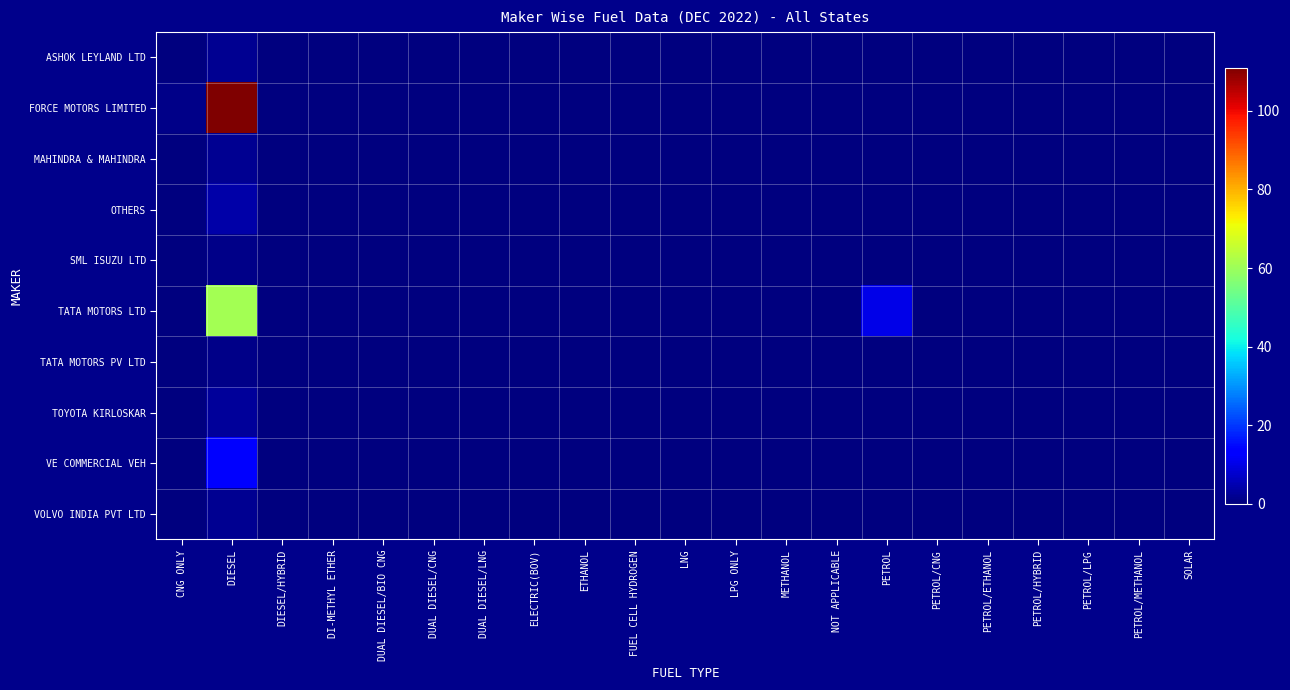

Reading right to left, list all the values displayed in this chart.

ASHOK LEYLAND LTD: SOLAR=0	PETROL/METHANOL=0	PETROL/LPG=0	PETROL/HYBRID=0	PETROL/ETHANOL=0	PETROL/CNG=0	PETROL=0	NOT APPLICABLE=0	METHANOL=0	LPG ONLY=0	LNG=0	FUEL CELL HYDROGEN=0	ETHANOL=0	ELECTRIC(BOV)=0	DUAL DIESEL/LNG=0	DUAL DIESEL/CNG=0	DUAL DIESEL/BIO CNG=0	DI-METHYL ETHER=0	DIESEL/HYBRID=0	DIESEL=2	CNG ONLY=0
FORCE MOTORS LIMITED: SOLAR=0	PETROL/METHANOL=0	PETROL/LPG=0	PETROL/HYBRID=0	PETROL/ETHANOL=0	PETROL/CNG=0	PETROL=0	NOT APPLICABLE=0	METHANOL=0	LPG ONLY=0	LNG=0	FUEL CELL HYDROGEN=0	ETHANOL=0	ELECTRIC(BOV)=0	DUAL DIESEL/LNG=0	DUAL DIESEL/CNG=0	DUAL DIESEL/BIO CNG=0	DI-METHYL ETHER=0	DIESEL/HYBRID=0	DIESEL=111	CNG ONLY=1
MAHINDRA & MAHINDRA: SOLAR=0	PETROL/METHANOL=0	PETROL/LPG=0	PETROL/HYBRID=0	PETROL/ETHANOL=0	PETROL/CNG=0	PETROL=0	NOT APPLICABLE=0	METHANOL=0	LPG ONLY=0	LNG=0	FUEL CELL HYDROGEN=0	ETHANOL=0	ELECTRIC(BOV)=0	DUAL DIESEL/LNG=0	DUAL DIESEL/CNG=0	DUAL DIESEL/BIO CNG=0	DI-METHYL ETHER=0	DIESEL/HYBRID=0	DIESEL=2	CNG ONLY=0
OTHERS: SOLAR=0	PETROL/METHANOL=0	PETROL/LPG=0	PETROL/HYBRID=0	PETROL/ETHANOL=0	PETROL/CNG=0	PETROL=0	NOT APPLICABLE=0	METHANOL=0	LPG ONLY=0	LNG=0	FUEL CELL HYDROGEN=0	ETHANOL=0	ELECTRIC(BOV)=0	DUAL DIESEL/LNG=0	DUAL DIESEL/CNG=0	DUAL DIESEL/BIO CNG=0	DI-METHYL ETHER=0	DIESEL/HYBRID=0	DIESEL=4	CNG ONLY=0
SML ISUZU LTD: SOLAR=0	PETROL/METHANOL=0	PETROL/LPG=0	PETROL/HYBRID=0	PETROL/ETHANOL=0	PETROL/CNG=0	PETROL=0	NOT APPLICABLE=0	METHANOL=0	LPG ONLY=0	LNG=0	FUEL CELL HYDROGEN=0	ETHANOL=0	ELECTRIC(BOV)=0	DUAL DIESEL/LNG=0	DUAL DIESEL/CNG=0	DUAL DIESEL/BIO CNG=0	DI-METHYL ETHER=0	DIESEL/HYBRID=0	DIESEL=1	CNG ONLY=0
TATA MOTORS LTD: SOLAR=0	PETROL/METHANOL=0	PETROL/LPG=0	PETROL/HYBRID=0	PETROL/ETHANOL=0	PETROL/CNG=0	PETROL=10	NOT APPLICABLE=0	METHANOL=0	LPG ONLY=0	LNG=0	FUEL CELL HYDROGEN=0	ETHANOL=0	ELECTRIC(BOV)=0	DUAL DIESEL/LNG=0	DUAL DIESEL/CNG=0	DUAL DIESEL/BIO CNG=0	DI-METHYL ETHER=0	DIESEL/HYBRID=0	DIESEL=61	CNG ONLY=0
TATA MOTORS PV LTD: SOLAR=0	PETROL/METHANOL=0	PETROL/LPG=0	PETROL/HYBRID=0	PETROL/ETHANOL=0	PETROL/CNG=0	PETROL=0	NOT APPLICABLE=0	METHANOL=0	LPG ONLY=0	LNG=0	FUEL CELL HYDROGEN=0	ETHANOL=0	ELECTRIC(BOV)=0	DUAL DIESEL/LNG=0	DUAL DIESEL/CNG=0	DUAL DIESEL/BIO CNG=0	DI-METHYL ETHER=0	DIESEL/HYBRID=0	DIESEL=1	CNG ONLY=0
TOYOTA KIRLOSKAR: SOLAR=0	PETROL/METHANOL=0	PETROL/LPG=0	PETROL/HYBRID=0	PETROL/ETHANOL=0	PETROL/CNG=0	PETROL=0	NOT APPLICABLE=0	METHANOL=0	LPG ONLY=0	LNG=0	FUEL CELL HYDROGEN=0	ETHANOL=0	ELECTRIC(BOV)=0	DUAL DIESEL/LNG=0	DUAL DIESEL/CNG=0	DUAL DIESEL/BIO CNG=0	DI-METHYL ETHER=0	DIESEL/HYBRID=0	DIESEL=3	CNG ONLY=0
VE COMMERCIAL VEH: SOLAR=0	PETROL/METHANOL=0	PETROL/LPG=0	PETROL/HYBRID=0	PETROL/ETHANOL=0	PETROL/CNG=0	PETROL=0	NOT APPLICABLE=0	METHANOL=0	LPG ONLY=0	LNG=0	FUEL CELL HYDROGEN=0	ETHANOL=0	ELECTRIC(BOV)=0	DUAL DIESEL/LNG=0	DUAL DIESEL/CNG=0	DUAL DIESEL/BIO CNG=0	DI-METHYL ETHER=0	DIESEL/HYBRID=0	DIESEL=13	CNG ONLY=0
VOLVO INDIA PVT LTD: SOLAR=0	PETROL/METHANOL=0	PETROL/LPG=0	PETROL/HYBRID=0	PETROL/ETHANOL=0	PETROL/CNG=0	PETROL=0	NOT APPLICABLE=0	METHANOL=0	LPG ONLY=0	LNG=0	FUEL CELL HYDROGEN=0	ETHANOL=0	ELECTRIC(BOV)=0	DUAL DIESEL/LNG=0	DUAL DIESEL/CNG=0	DUAL DIESEL/BIO CNG=0	DI-METHYL ETHER=0	DIESEL/HYBRID=0	DIESEL=2	CNG ONLY=0